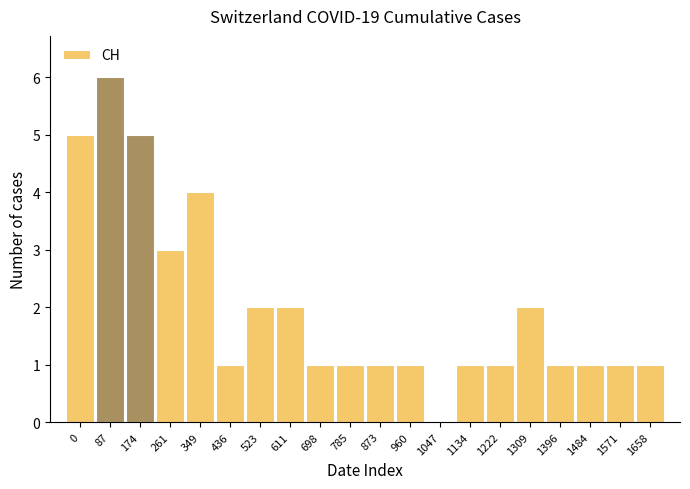

What is the maximum value shown in the chart?

6